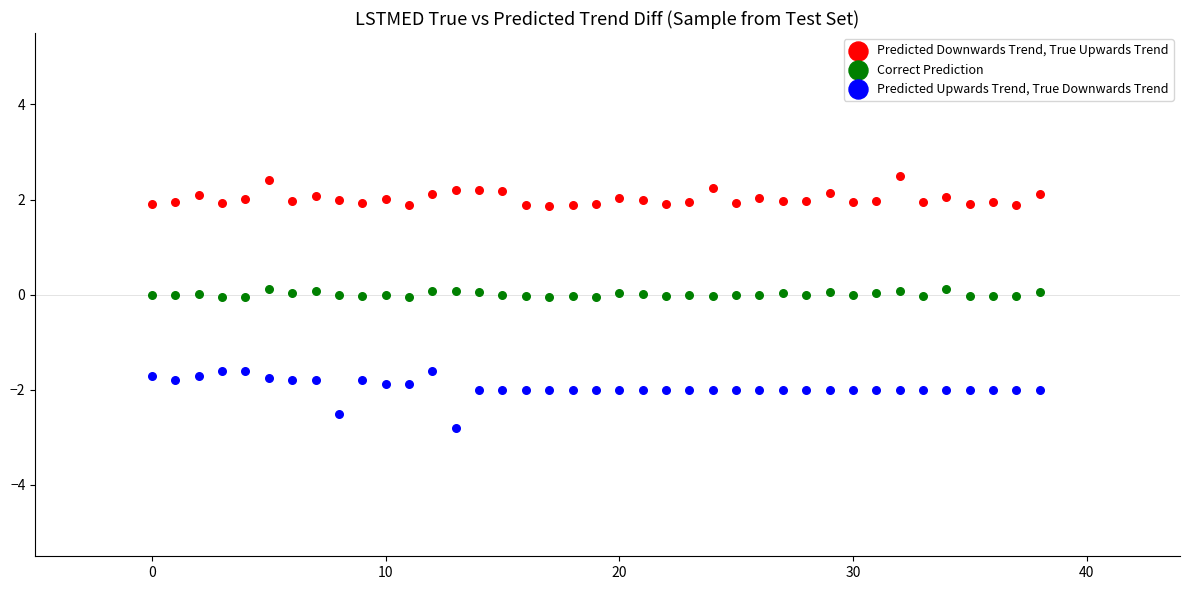

Across all data points, what is the range of Y values (max minus min)?

5.3